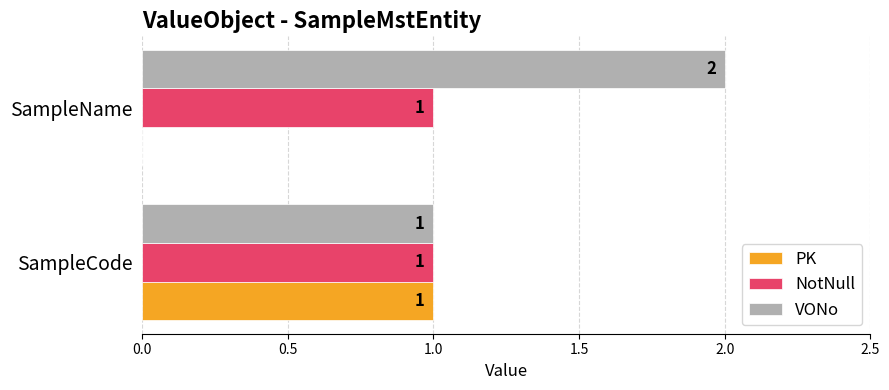

What is the sum of the VONo values at SampleName and SampleCode?

3